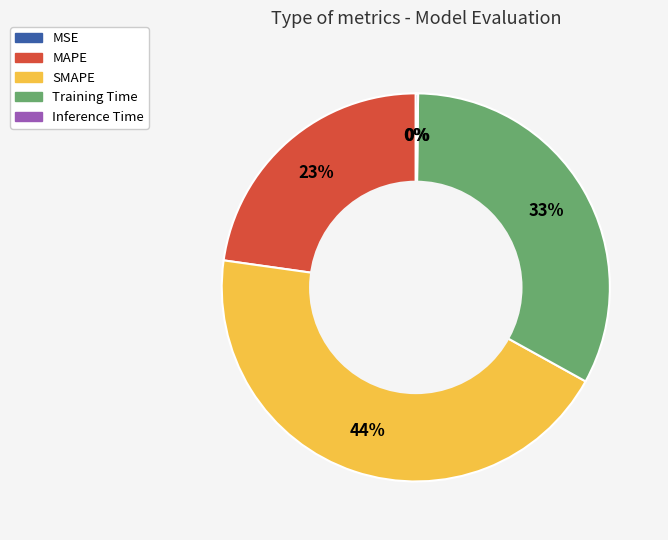

Is there any slice that represents more than half of the pie?

No